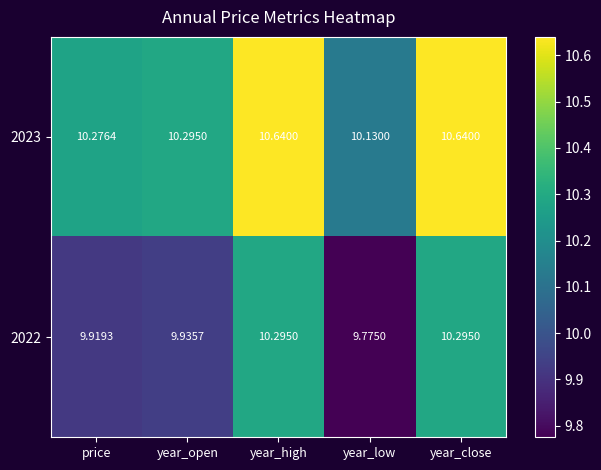

Where is 2023 nearest to the value 10?

year_low